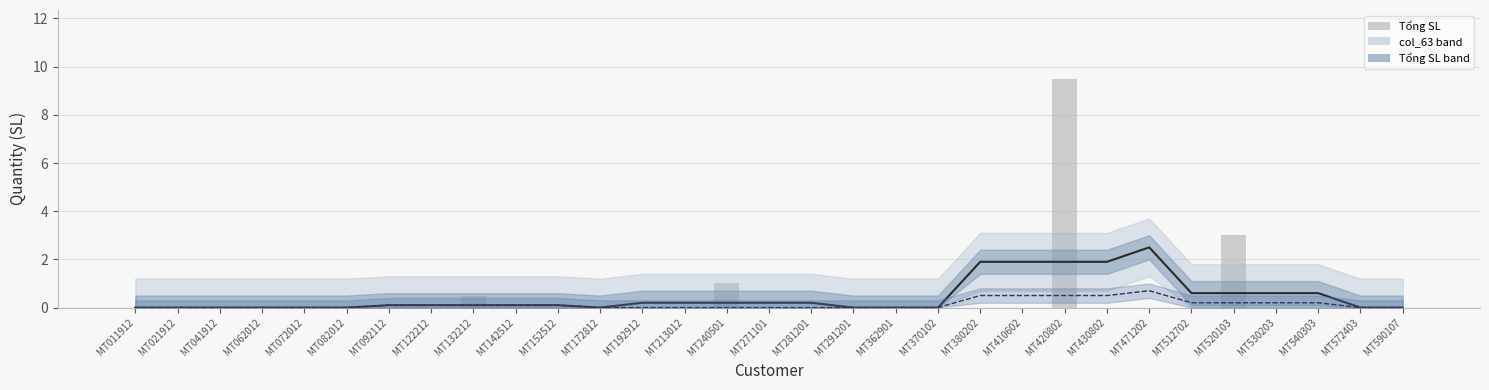

What is the approximate value of Moving avg at MT240501?

0.2